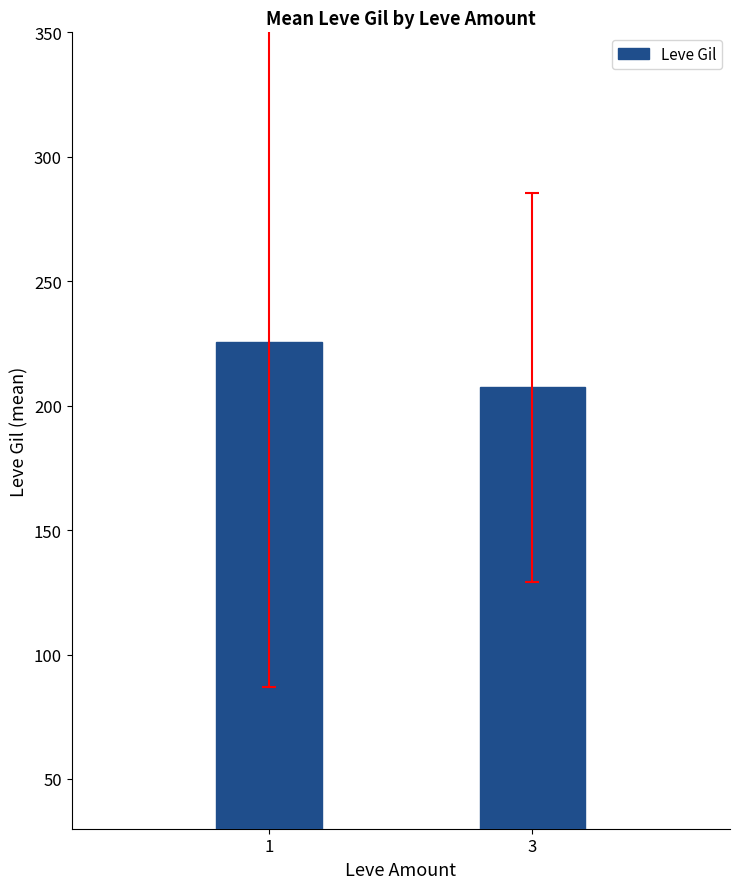

Count the number of categories in the chart.

2